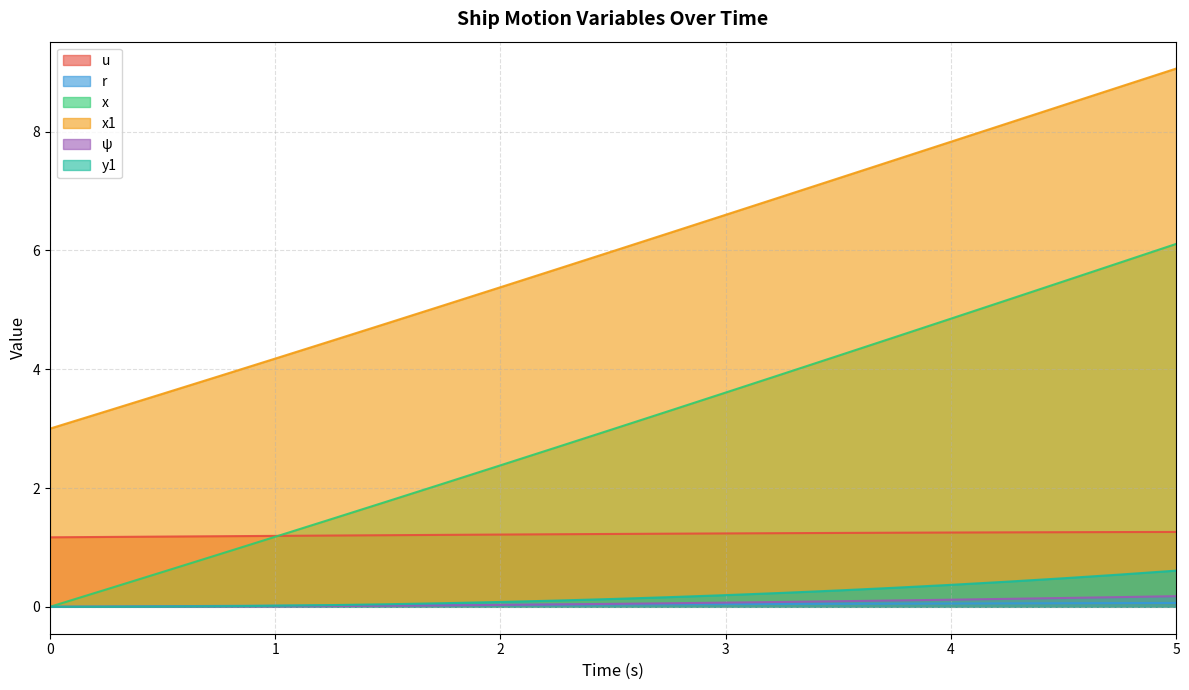

How many distinct data groups are displayed?

6